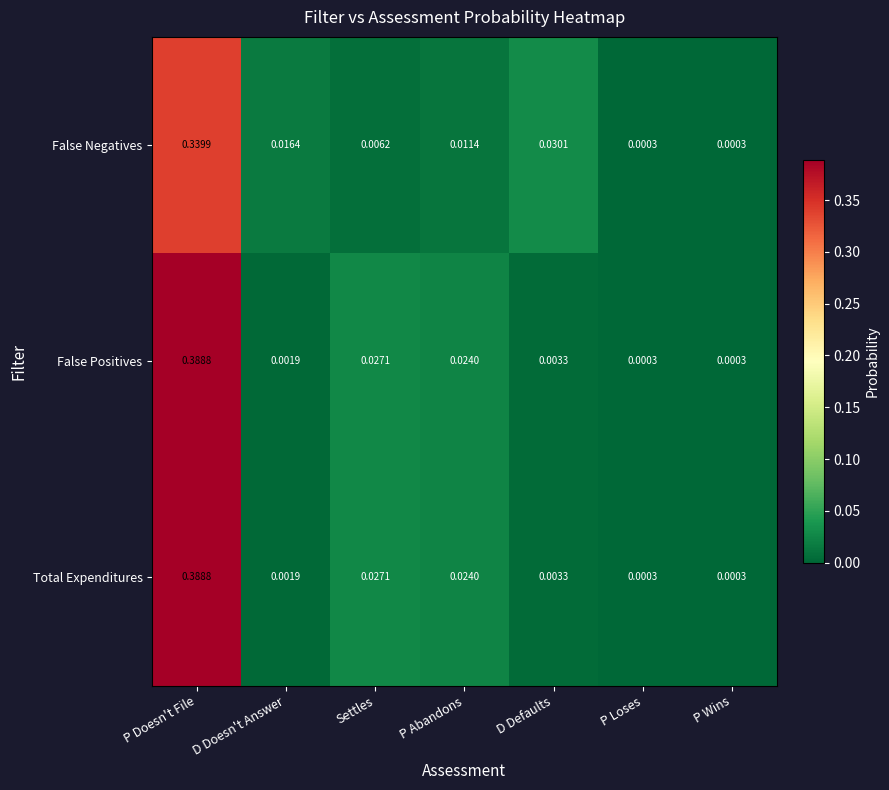

At how many categories does at least one series exceed 0?

7